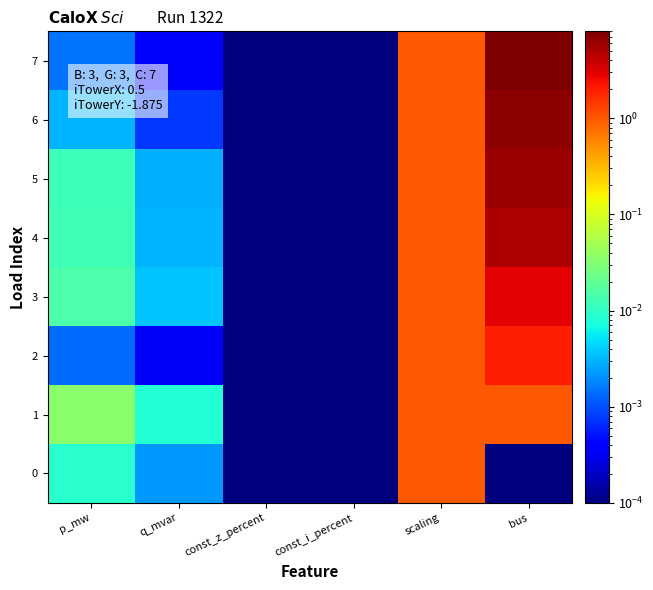

Count the number of categories in the chart.

6